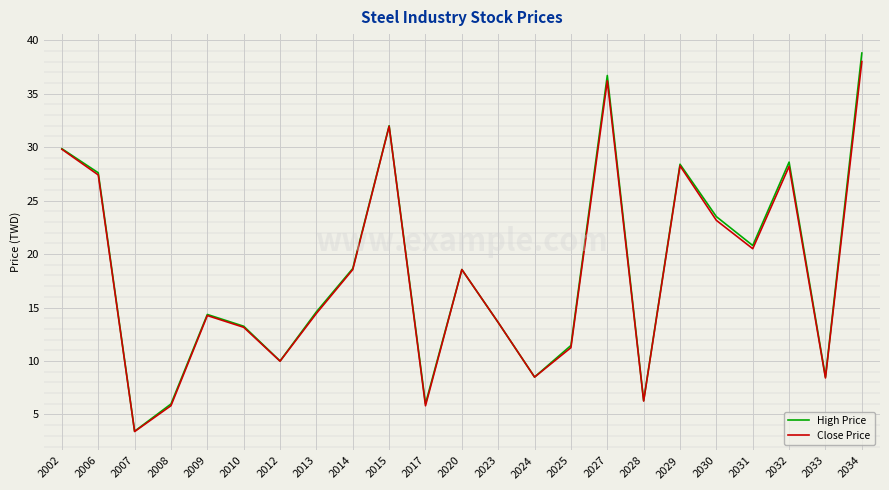

What is the approximate value of Close Price at 2014?

18.6